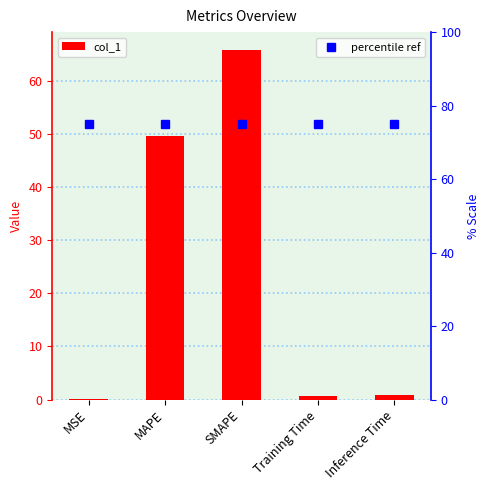

Which series has the largest total across all categories?

percentile ref